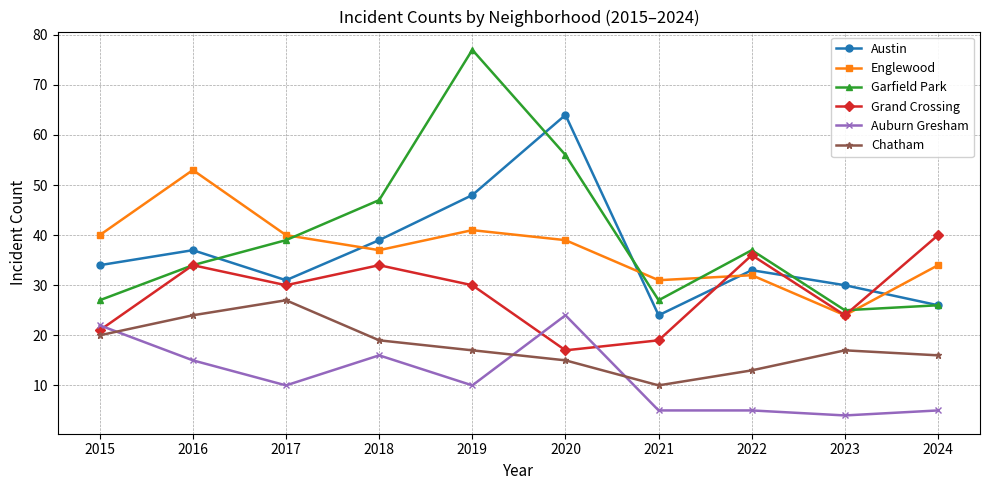

Which series has the largest total across all categories?

Garfield Park